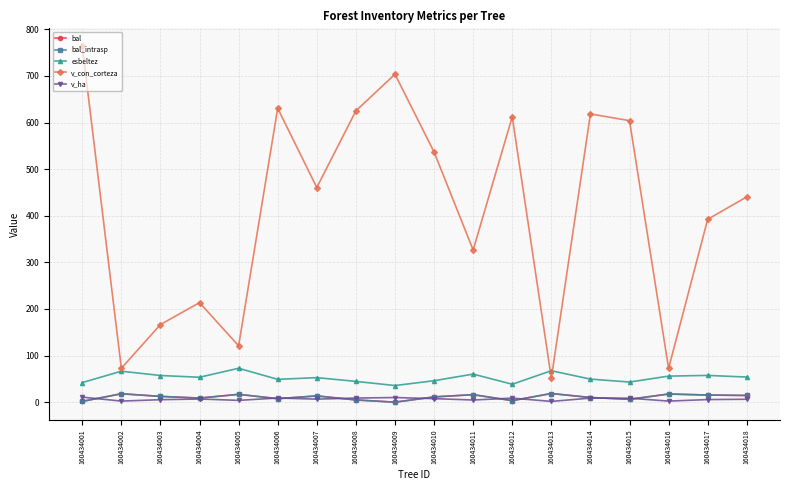

True or false: v_con_corteza and bal_intrasp intersect in this chart.

False